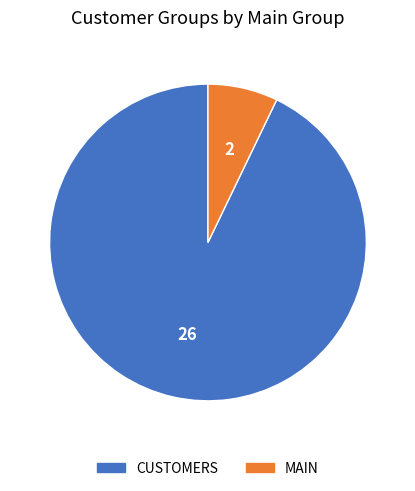

Is the sum of CUSTOMERS and MAIN greater than half?

Yes